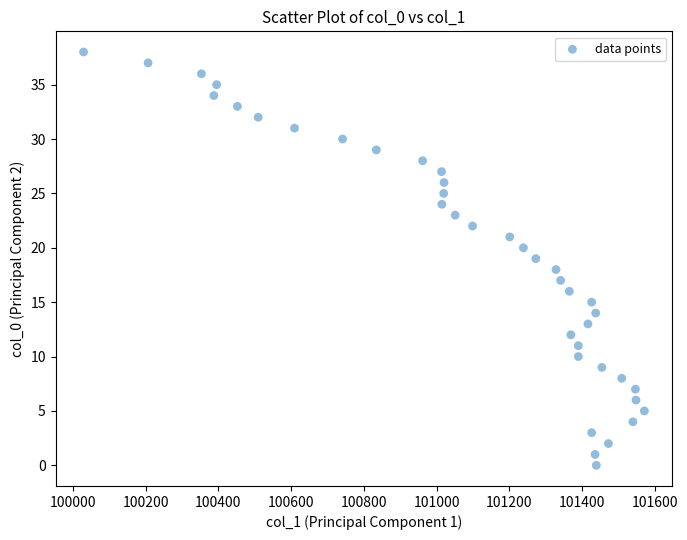

What is the range of Y values (max minus min)?

38